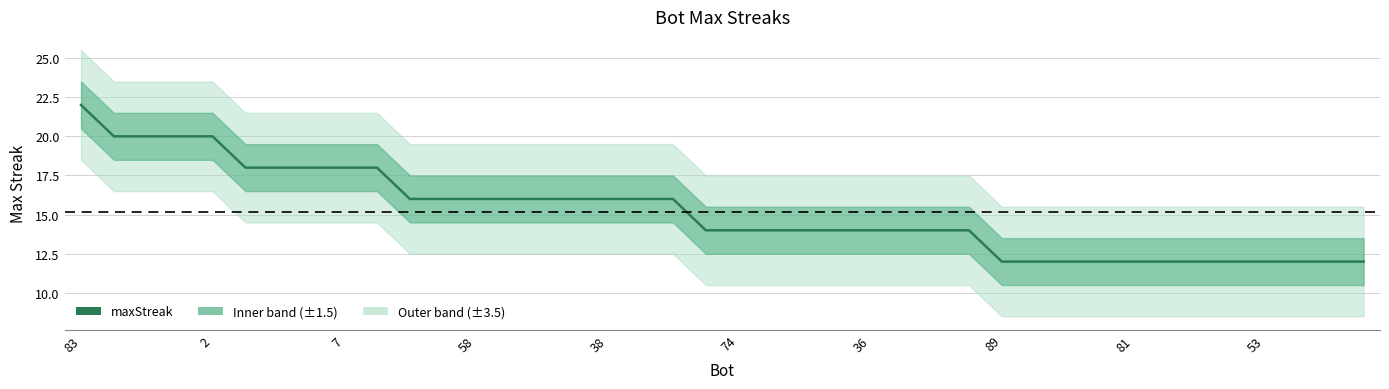

Which category has the highest value across all series?

83